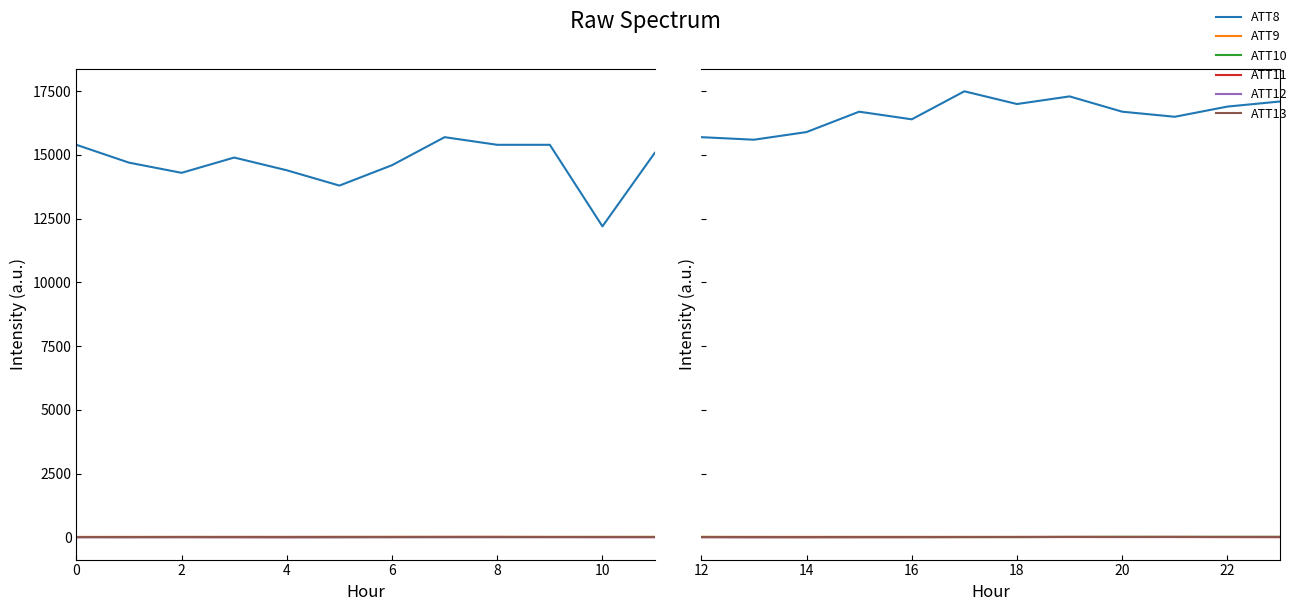

Which series has the widest spread of values?

ATT8